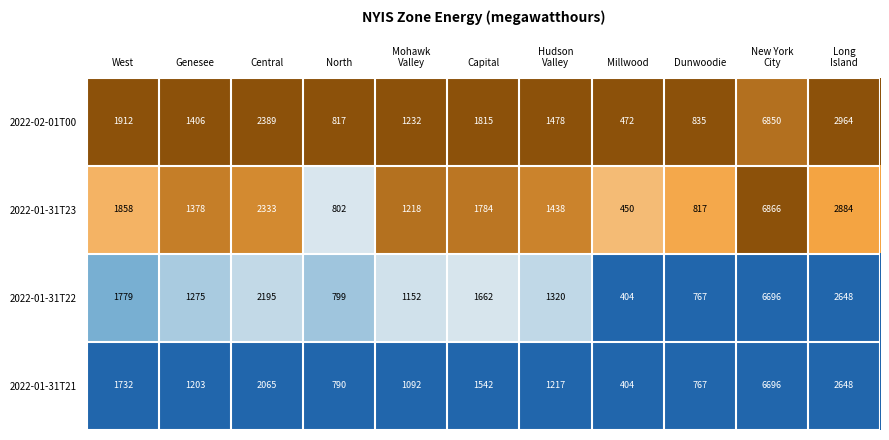

Is it true that 2022-02-01T00 equals 2389 at Central?

True